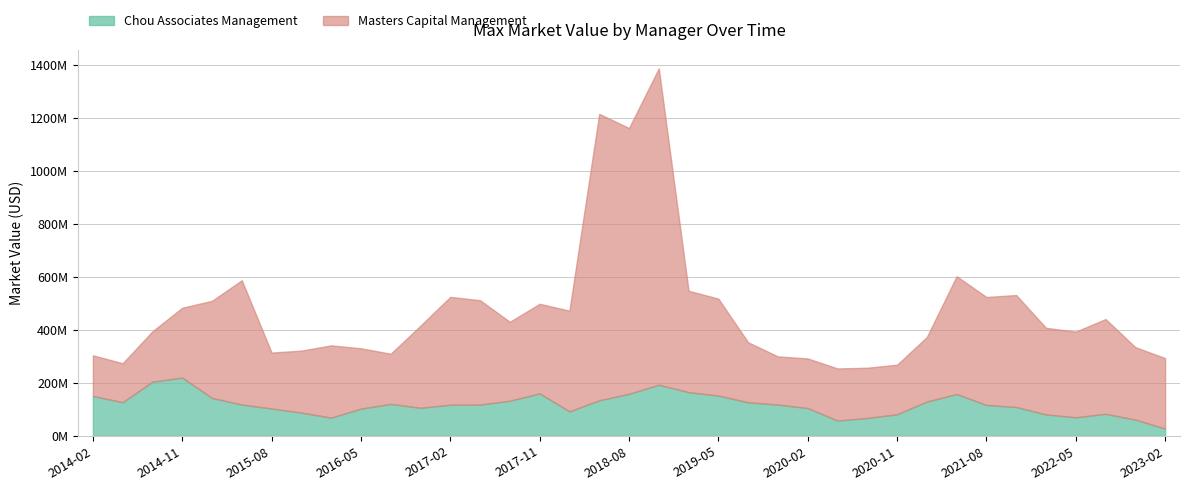

True or false: the data shows 80435962.7 at 2021-02.

False